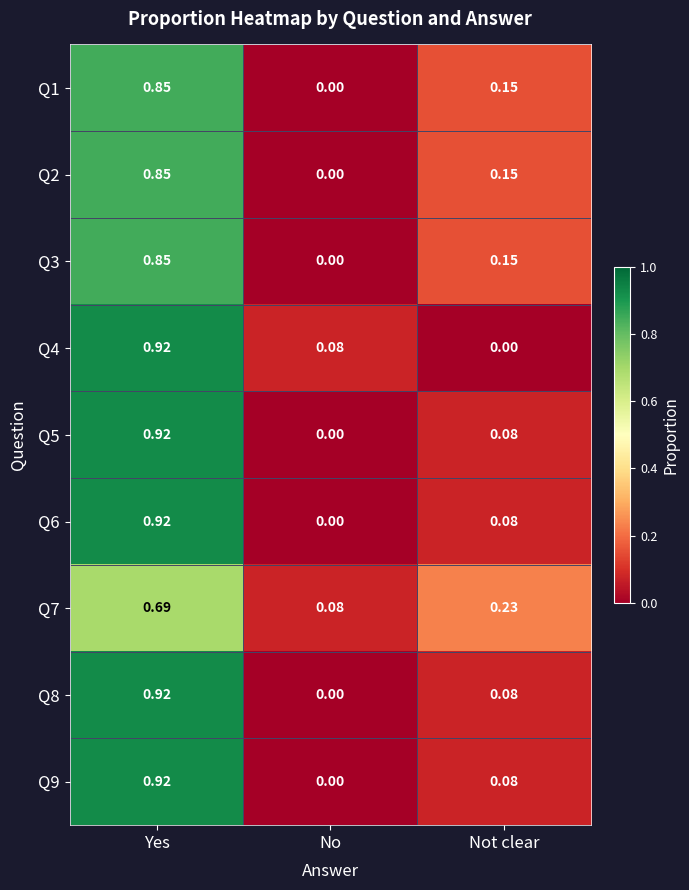

At which category is the sum across all series the highest?

Yes